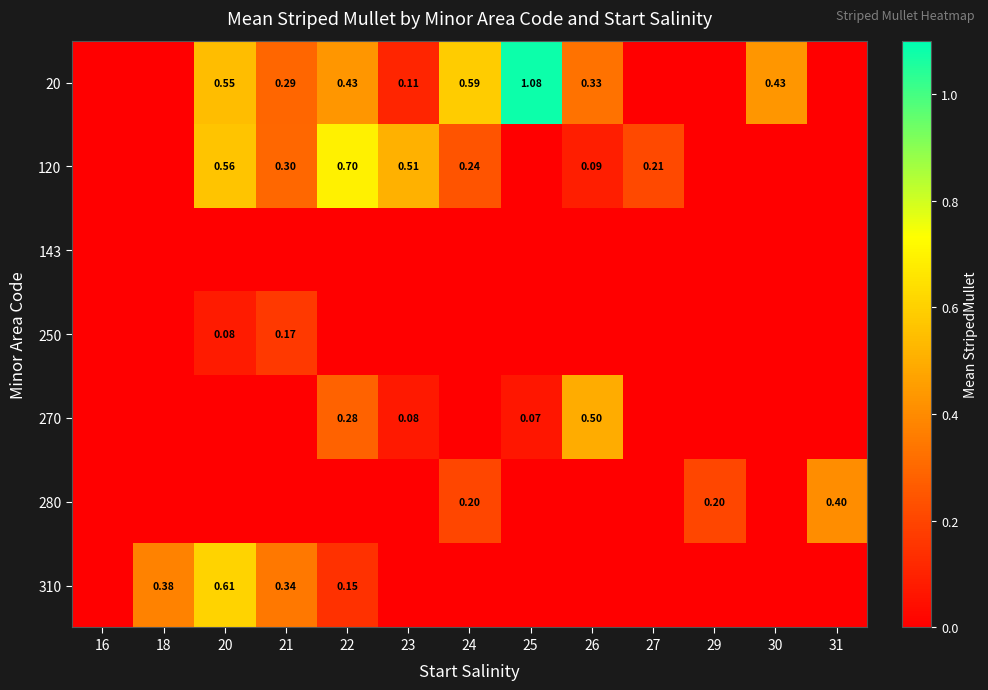

At which category does the chart reach its peak across all series?

25